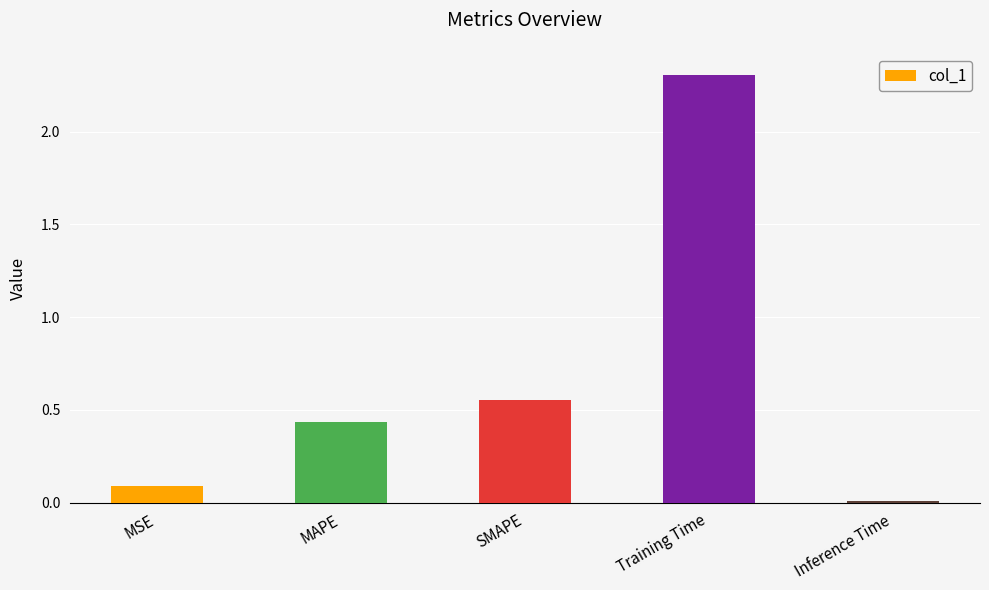

At which label is the value closest to 1?

SMAPE